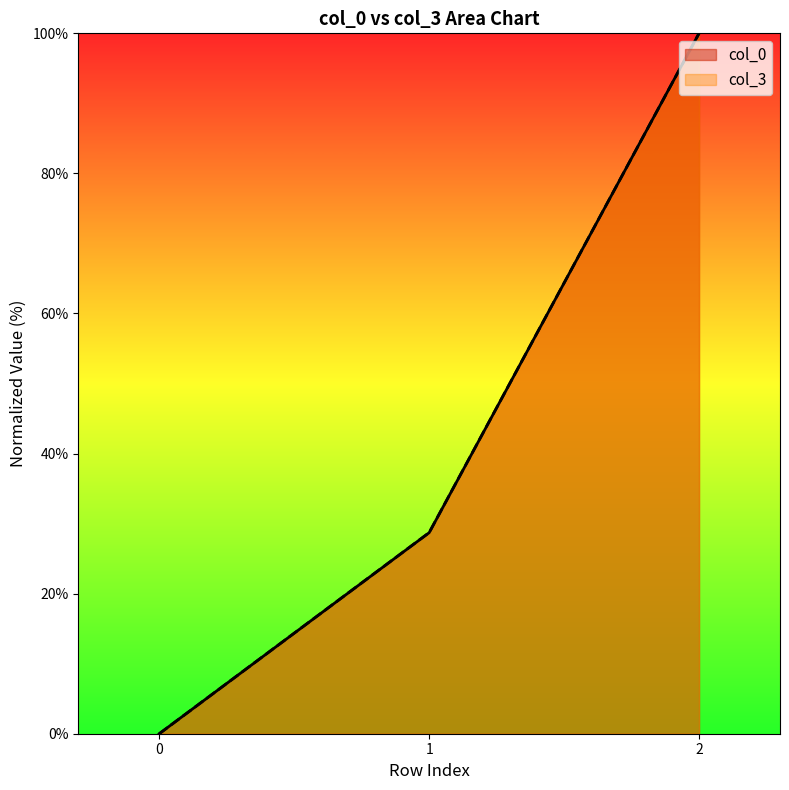

Reading left to right, list all the values displayed in this chart.

col_0: 0.0	28.7	100.0
col_3: 0.0	28.7	100.0